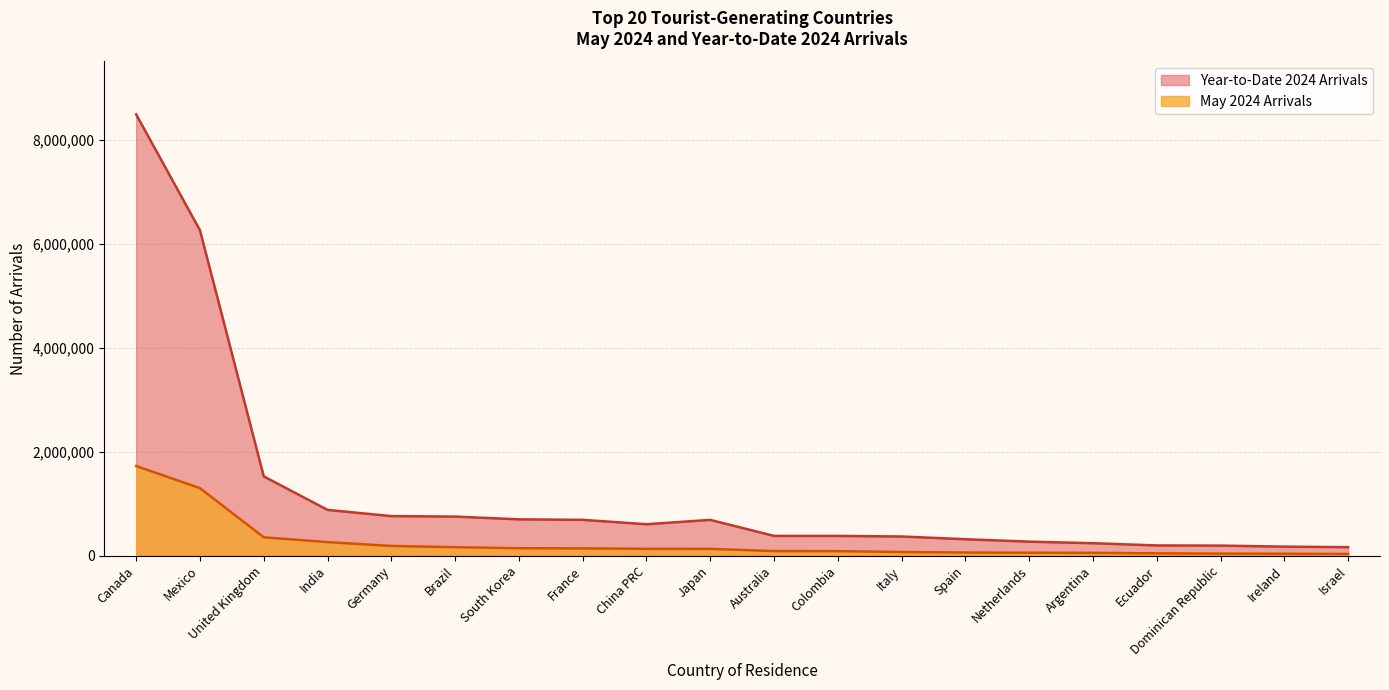

What is the minimum value shown in the chart?

35578